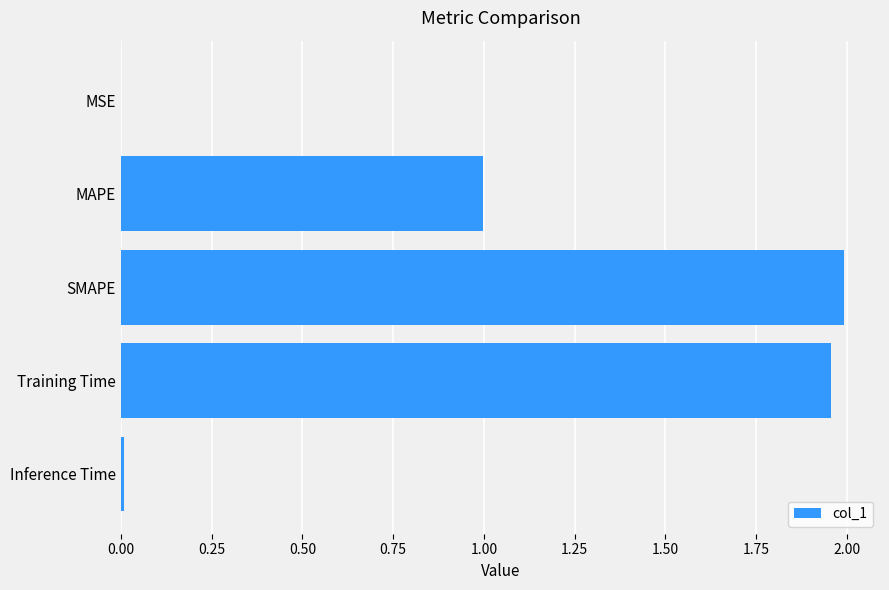

The chart shows a value of 0.0 at MSE. True or false?

True